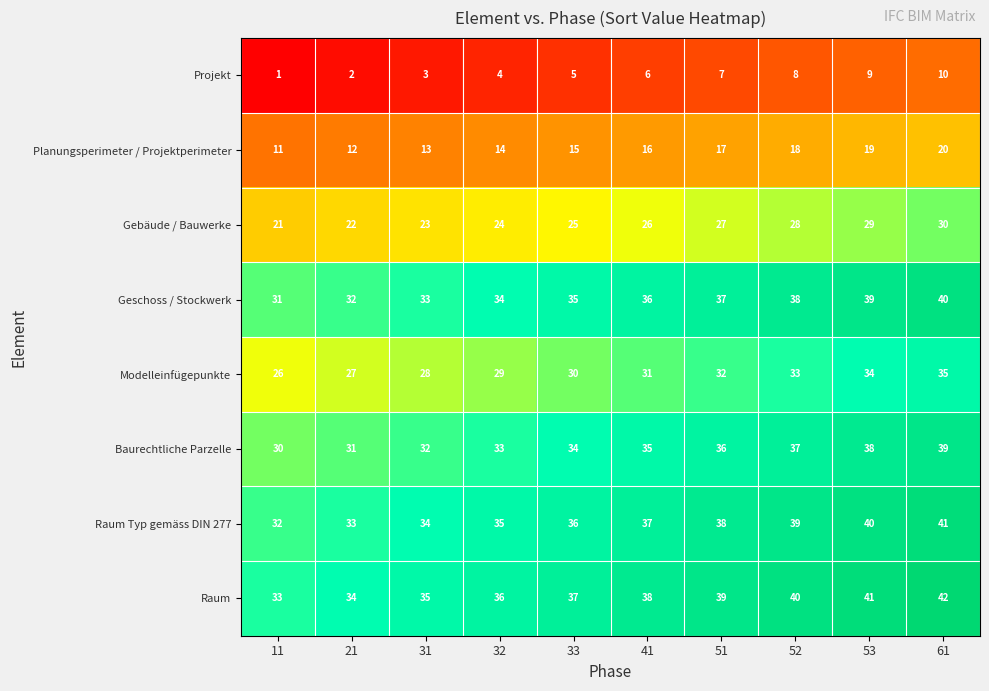

What is the spread (max minus min) of values at 52?

32